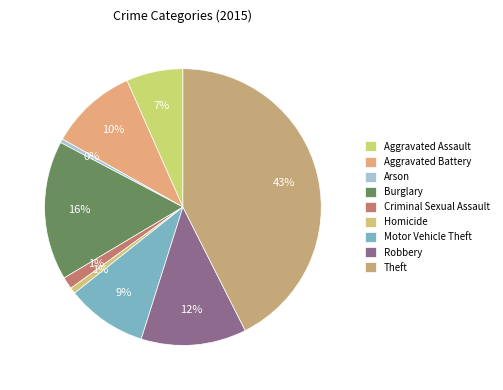

Which category has the biggest portion of the pie?

Theft